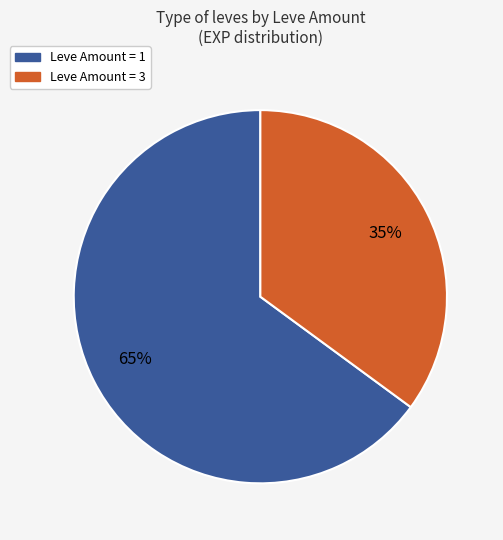

Does any single category account for the majority?

Yes